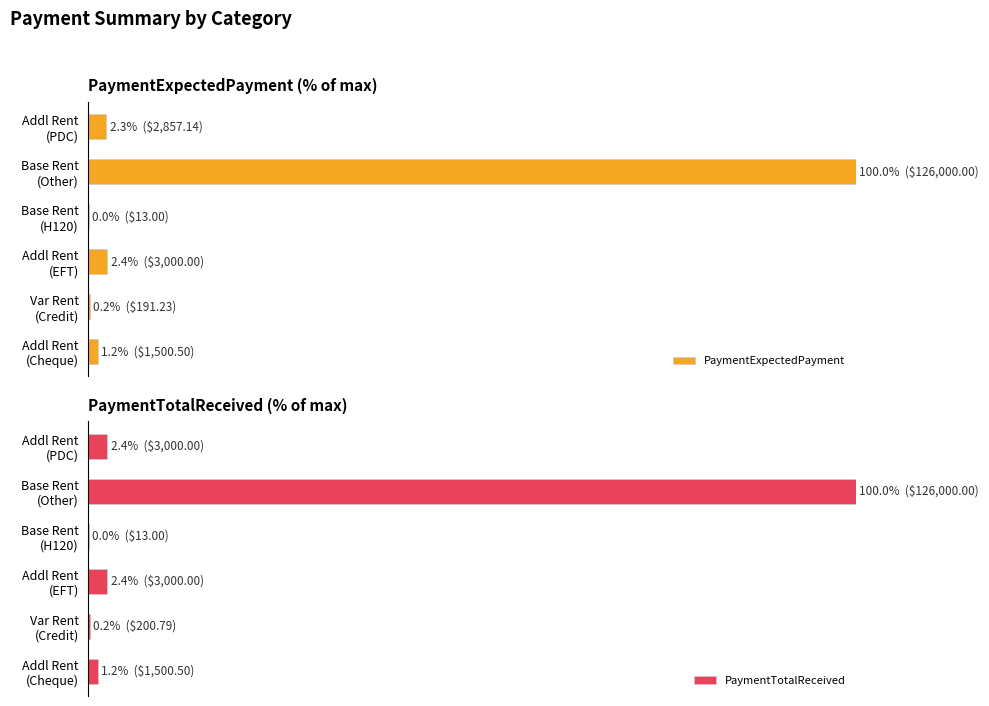

What is the difference between the maximum and second lowest values in the PaymentExpectedPayment series?

99.8